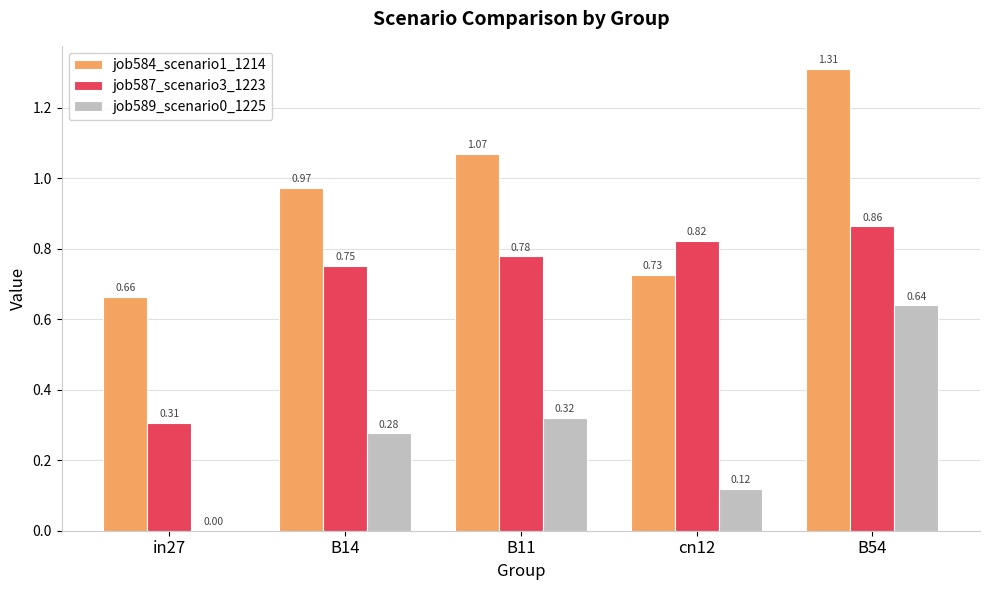

At which category is the sum across all series the highest?

B54